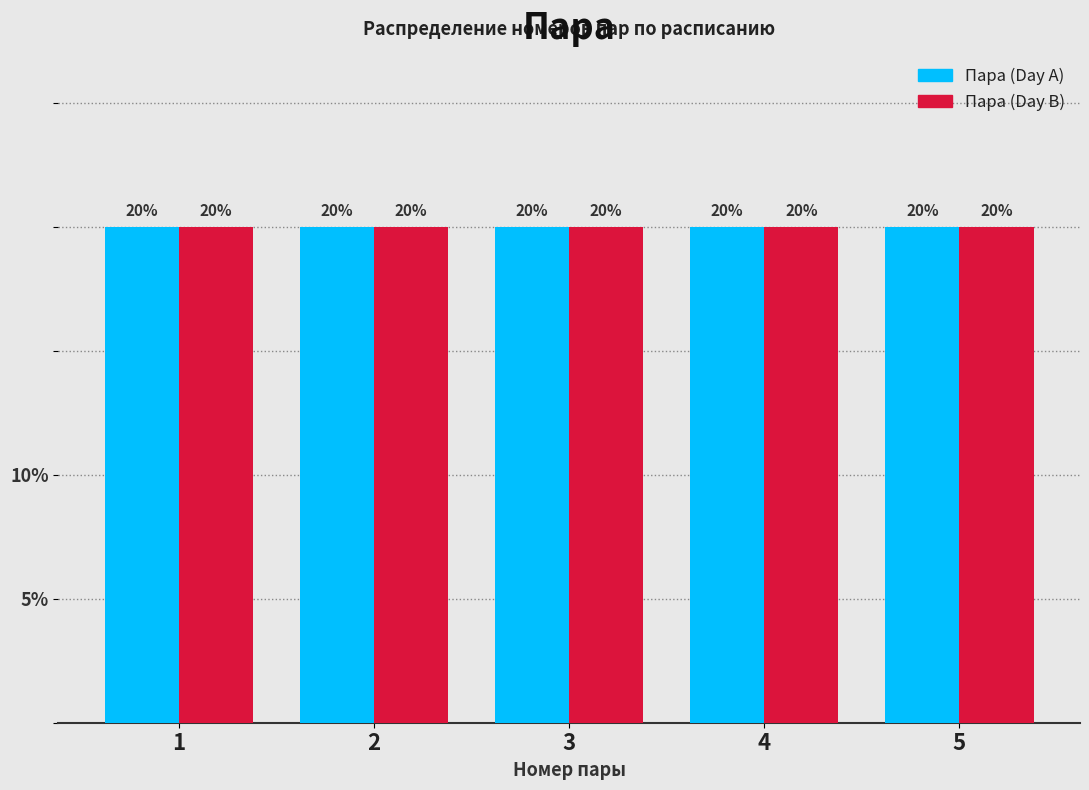

What is the height of the Пара (Day A) bar covering 1.5 to 2.5 on the x-axis?

20